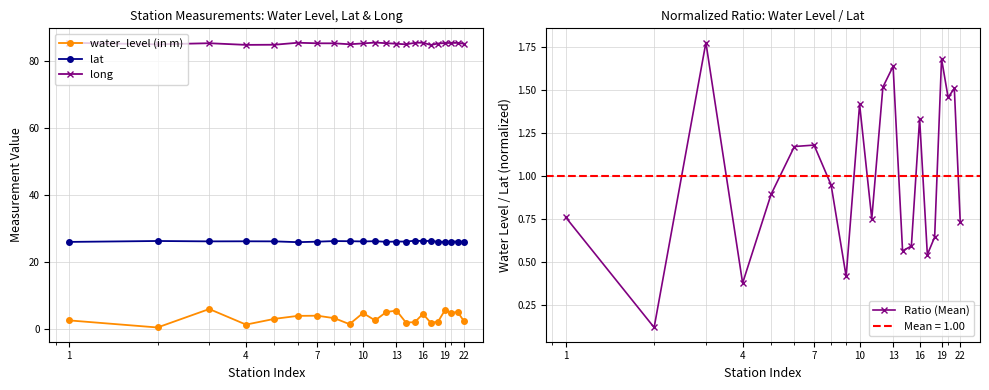

What is the value of the lat point at the 11th from the left?

26.2